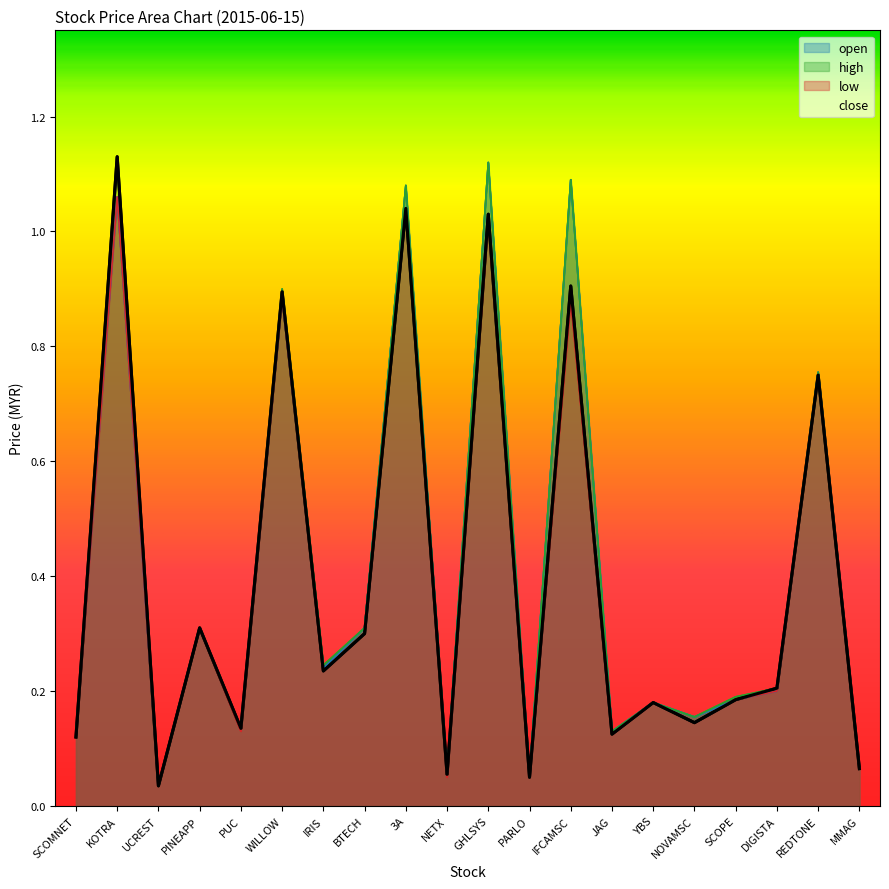

How many lines are shown in the chart?

4